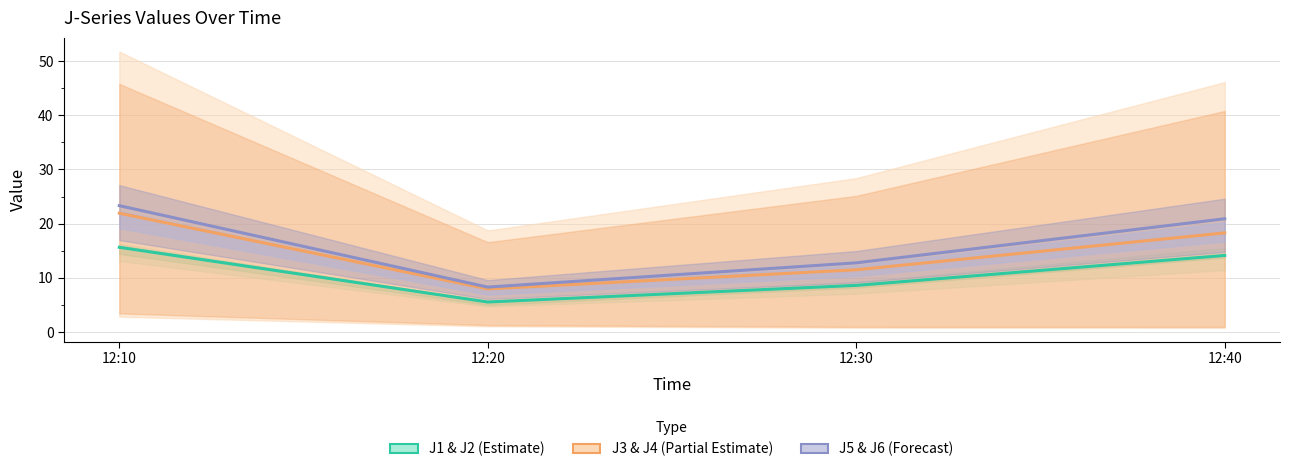

How many data points in J3 & J4 (Partial Estimate) are above 18?

2